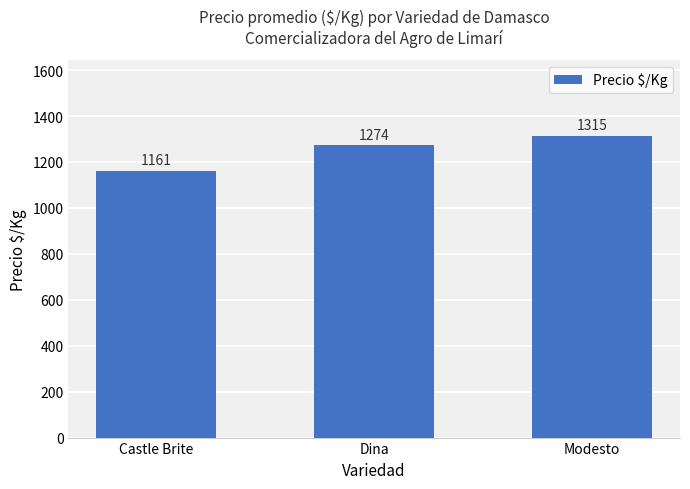

What is the maximum value shown in the chart?

1315